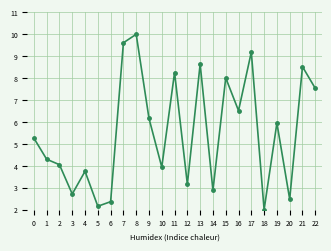

List the labels in order of value, largest first.

8, 7, 17, 13, 21, 11, 15, 22, 16, 9, 19, 0, 1, 2, 10, 4, 12, 14, 3, 20, 6, 5, 18